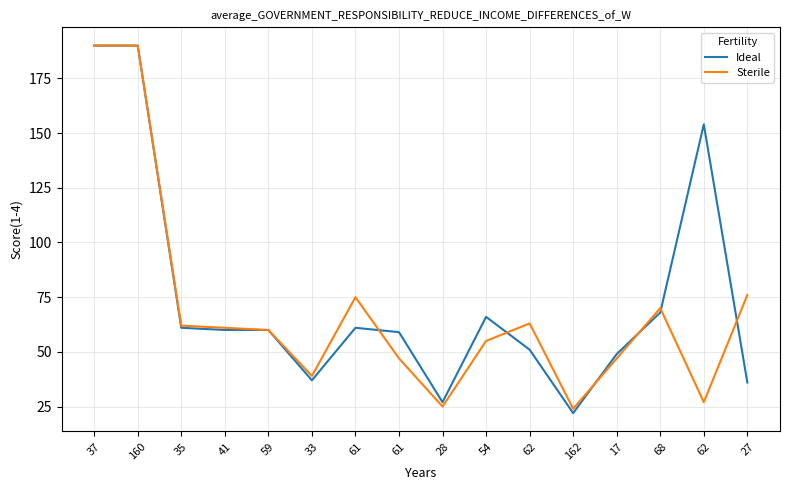

Where does the Sterile series first go above 61?

37